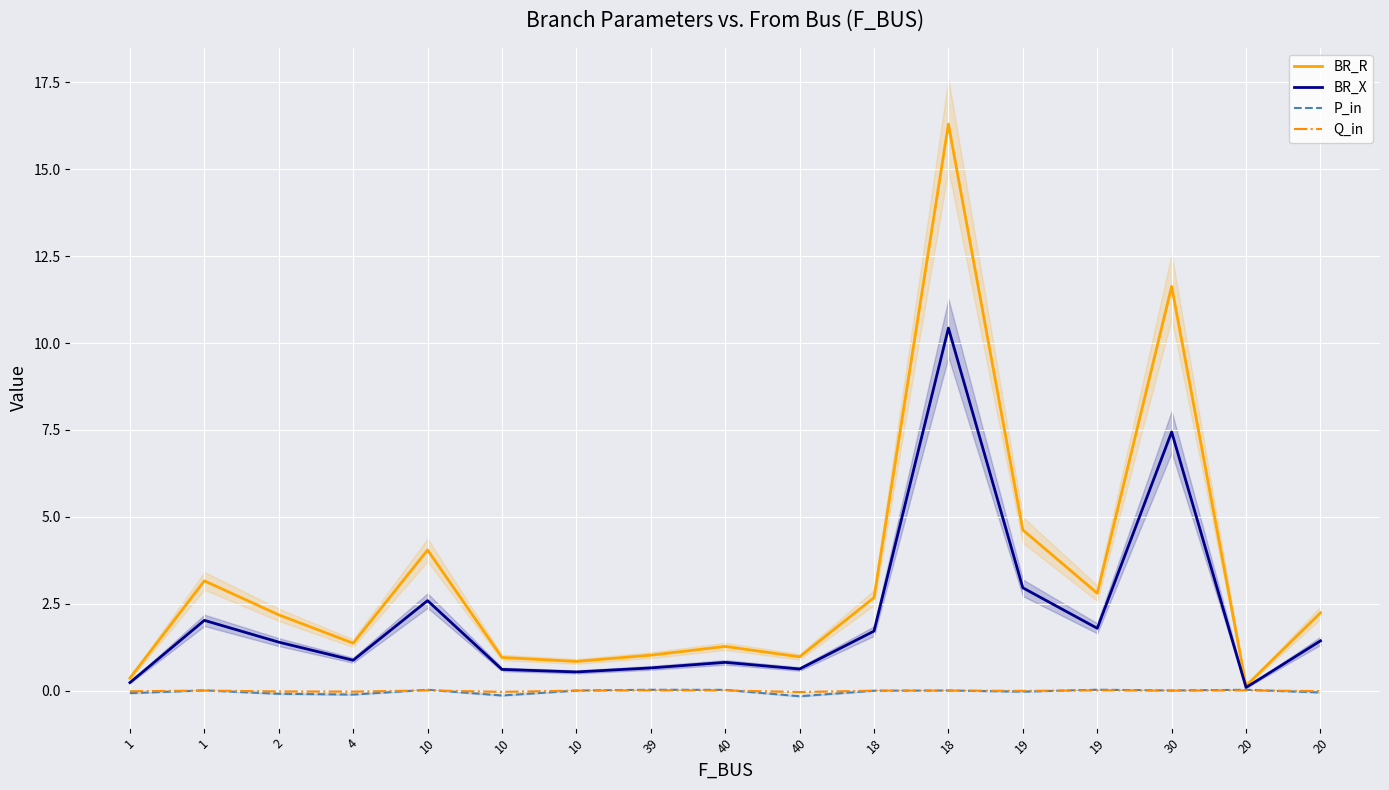

What is the label of the 8th point from the left?

39